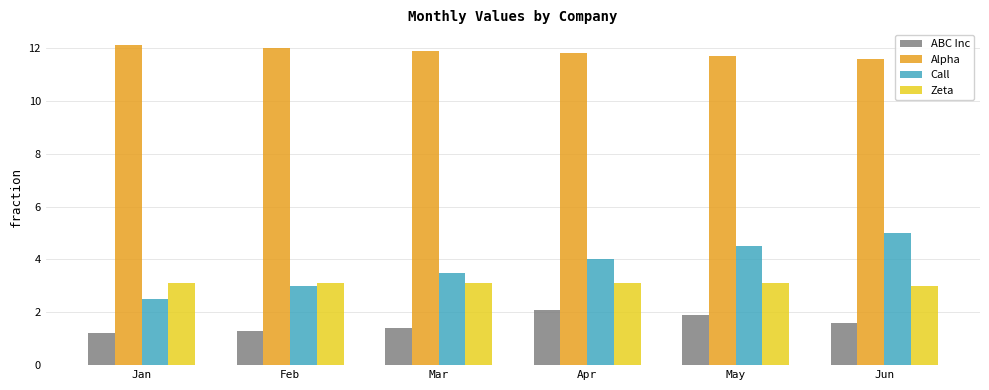

The Call series shows 3.6 at Jan. True or false?

False